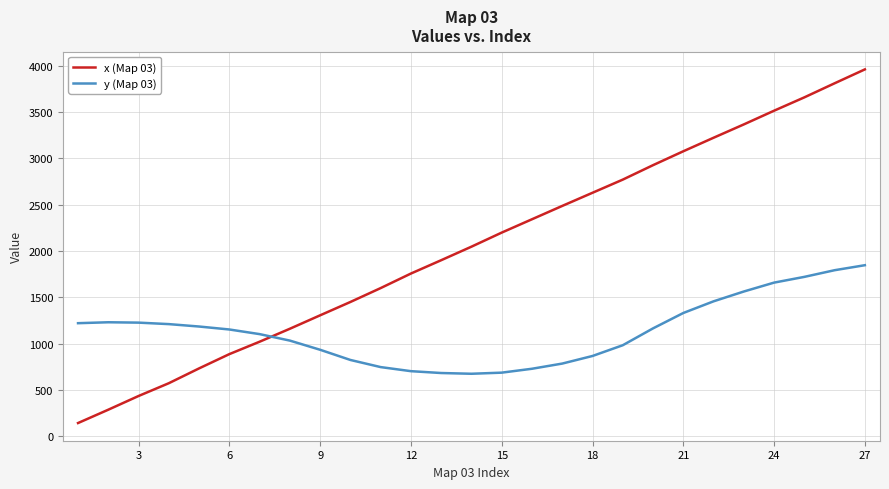

In y (Map 03), how many points are lower than both neighbors (excluding endpoints)?

1